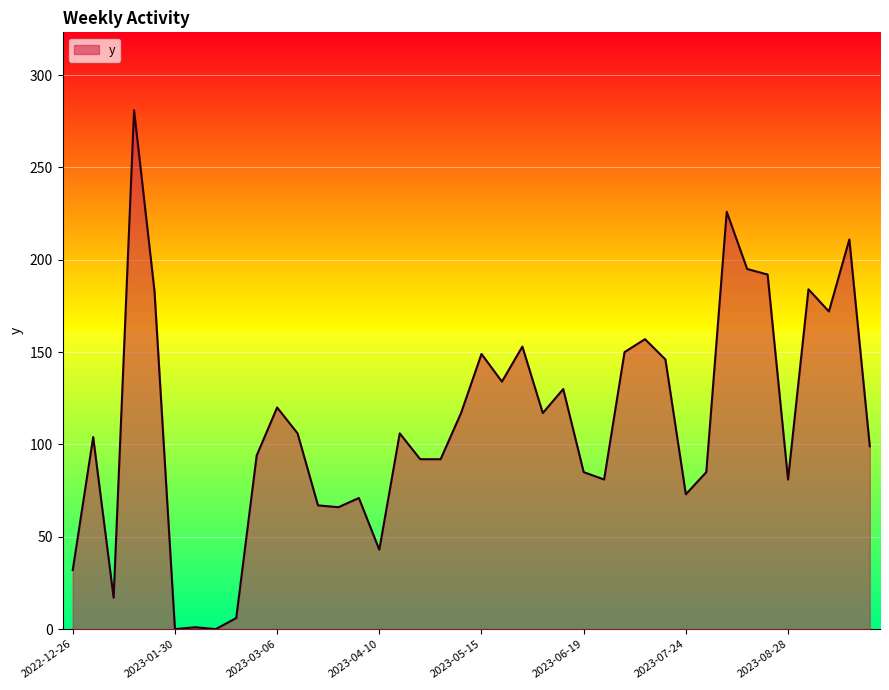

What is the maximum value shown in the chart?

281